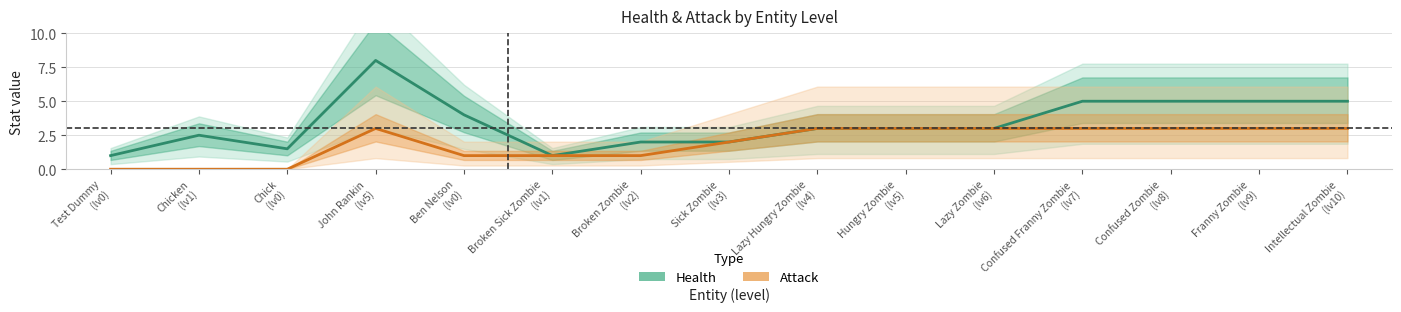

Where is Health nearest to the value 4?

Ben Nelson
(lv0)